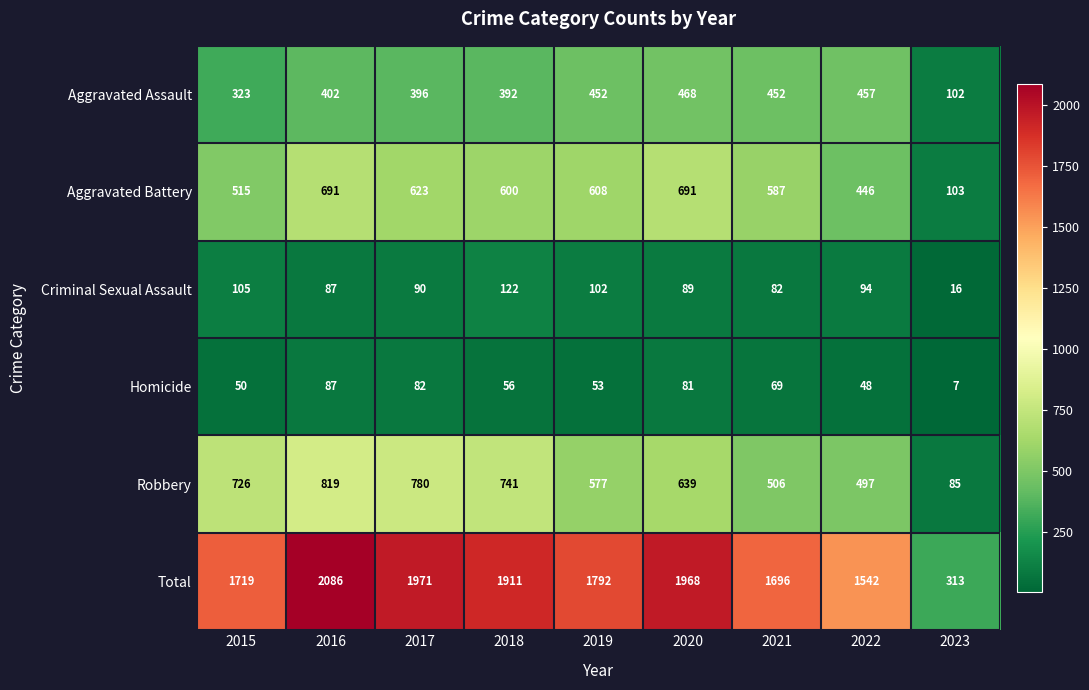

Which series has the largest total across all categories?

Total